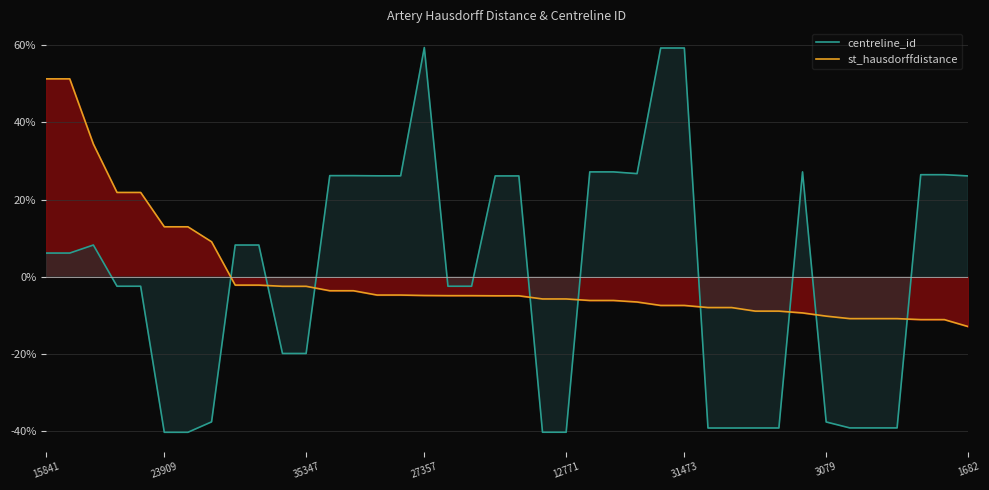

After their last crossing, which series has the higher values: st_hausdorffdistance or centreline_id?

centreline_id